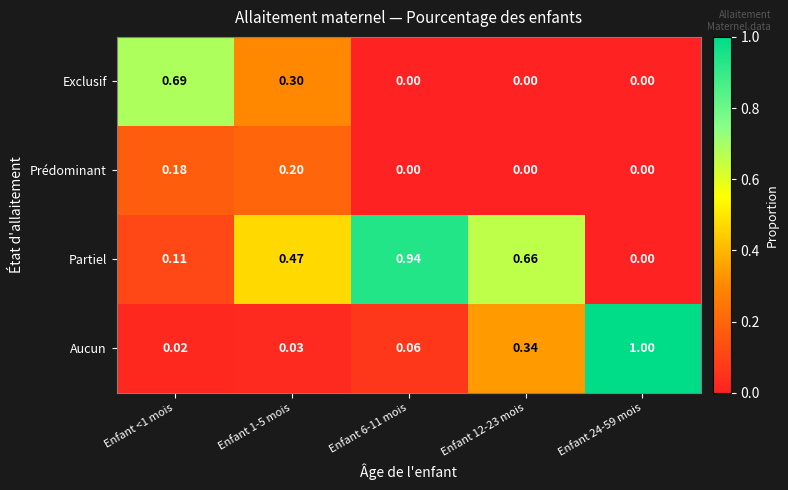

Which series has the widest spread of values?

Aucun